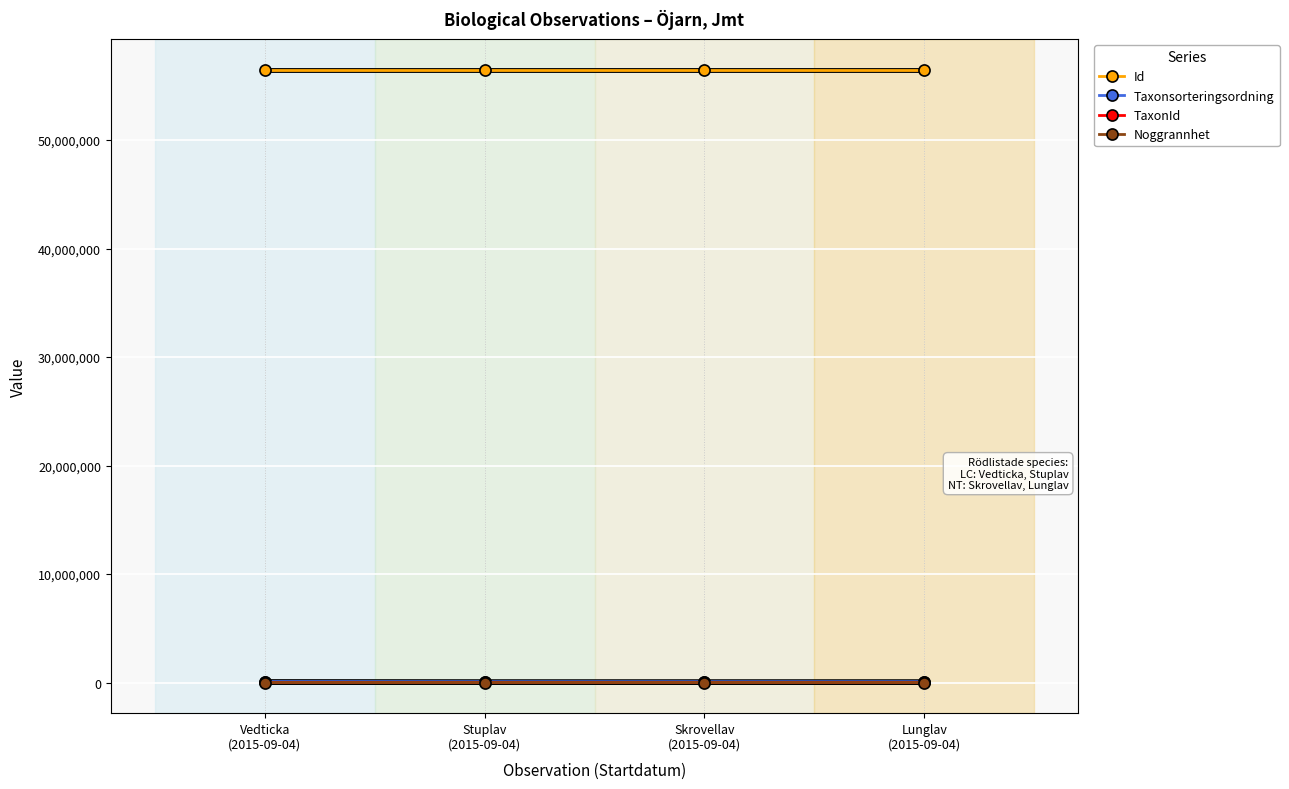

True or false: Taxonsorteringsordning and TaxonId cross at least once.

False